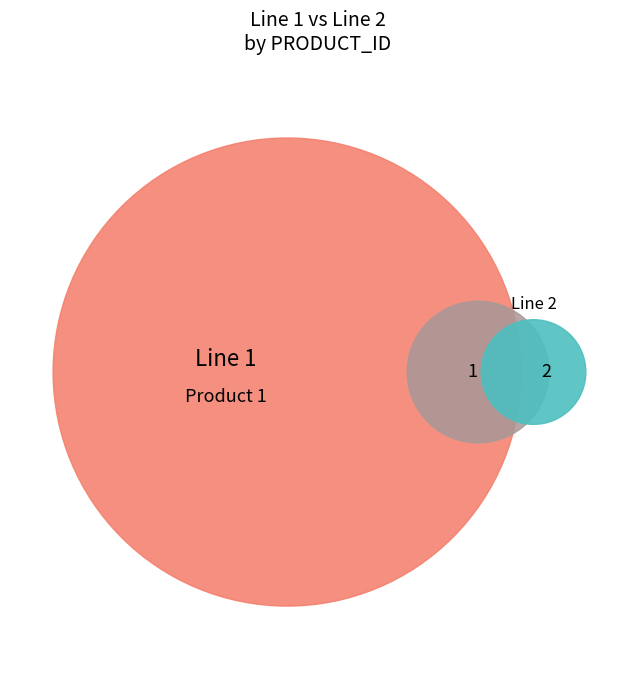

To the nearest percent, what is the combined percentage of 2 and 1?

100%